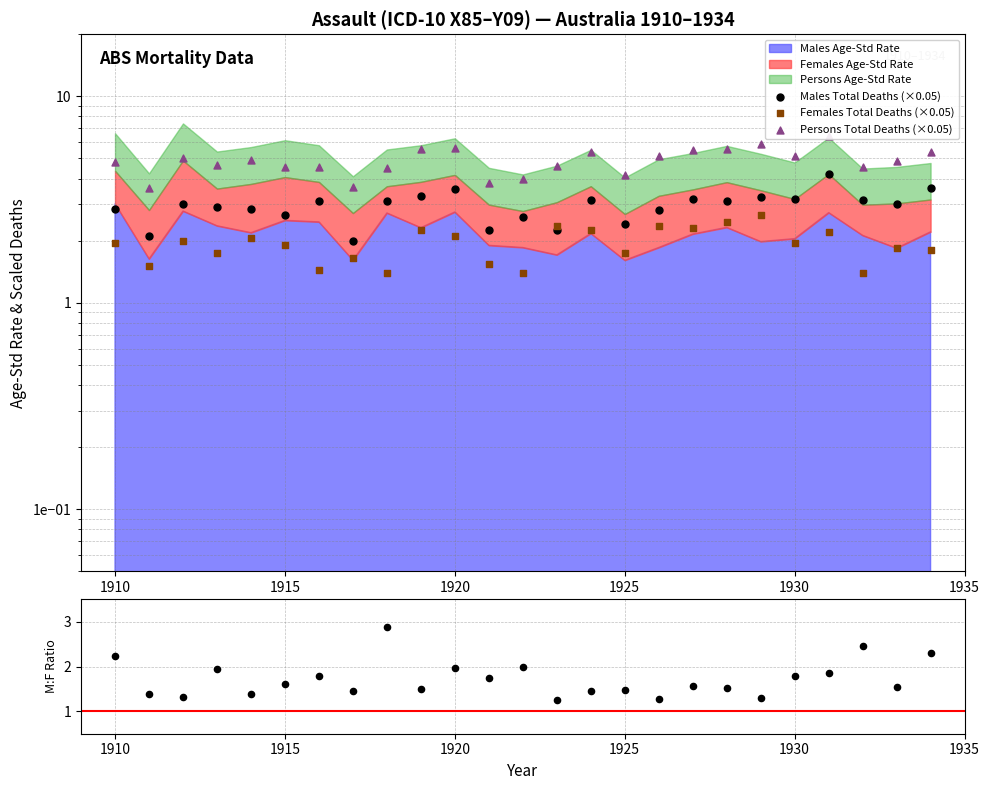

Which series has the widest spread of Y values?

Persons Total Deaths (×0.05)